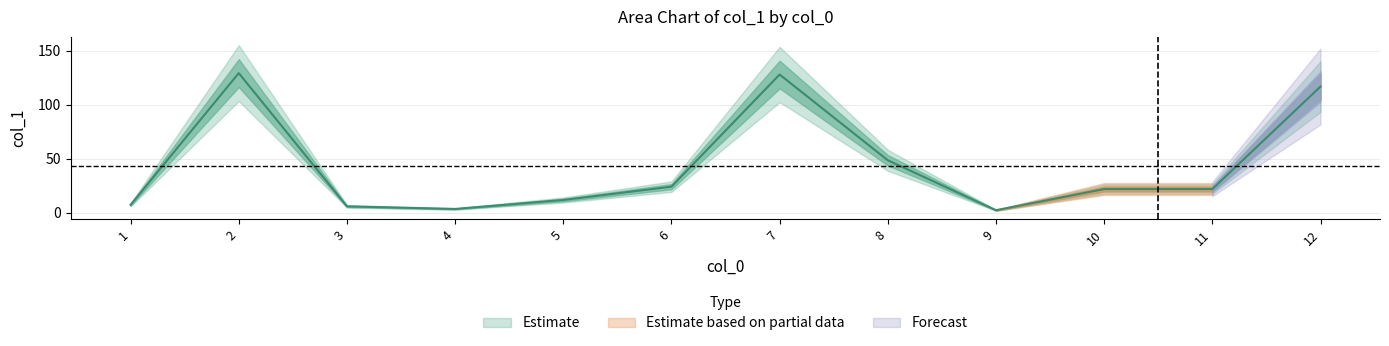

How many points are higher than both their immediate neighbors (excluding endpoints)?

2